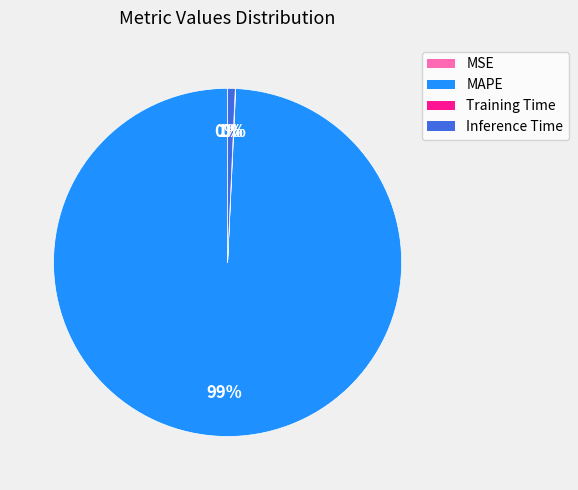

Is the sum of MAPE and Inference Time greater than half?

Yes